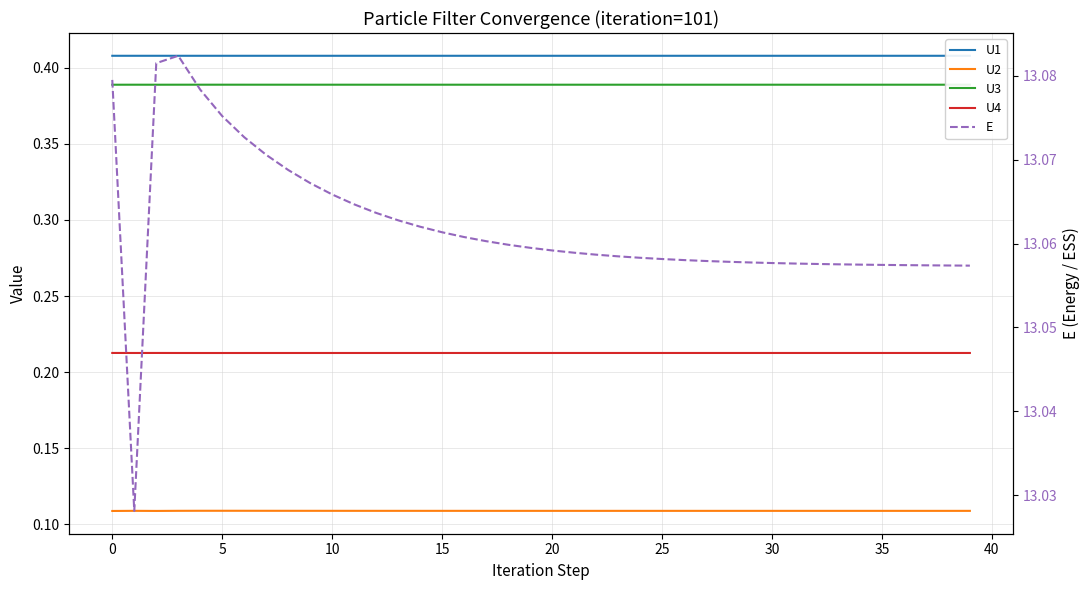

How many interior local peaks does the U1 series have?

1